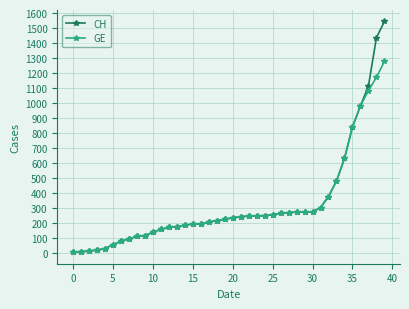

Which series has the widest spread of values?

CH